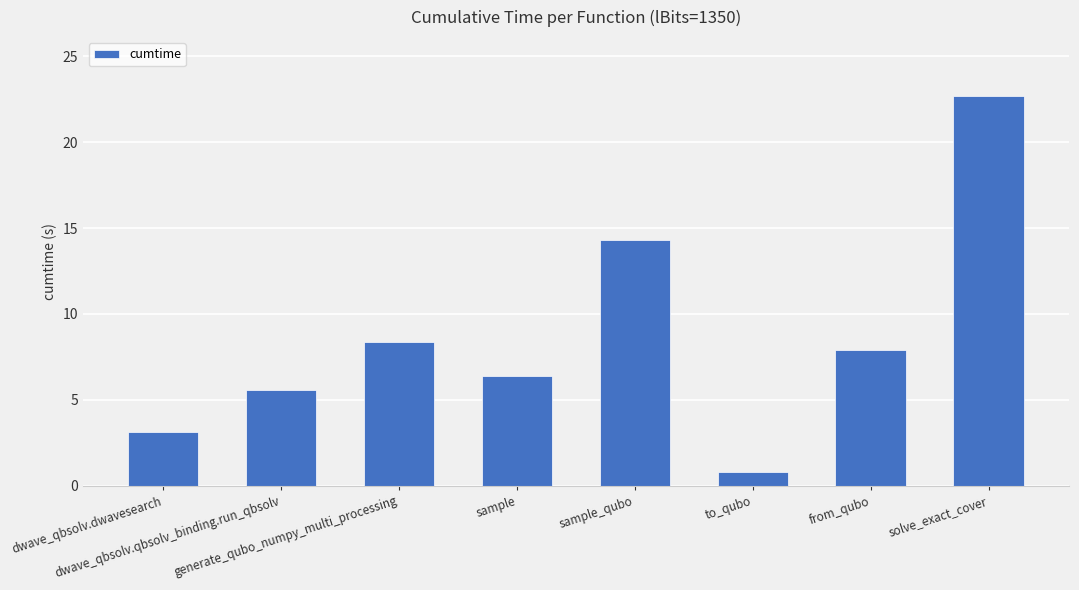

Rank the categories by value from highest to lowest.

solve_exact_cover, sample_qubo, generate_qubo_numpy_multi_processing, from_qubo, sample, dwave_qbsolv.qbsolv_binding.run_qbsolv, dwave_qbsolv.dwavesearch, to_qubo